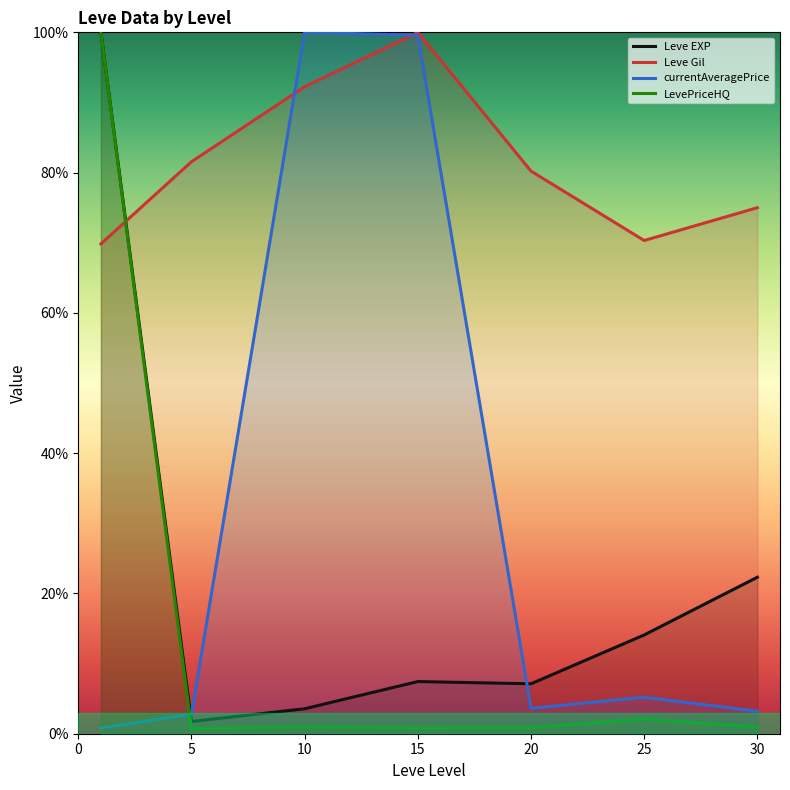

Which series has the widest spread of values?

LevePriceHQ